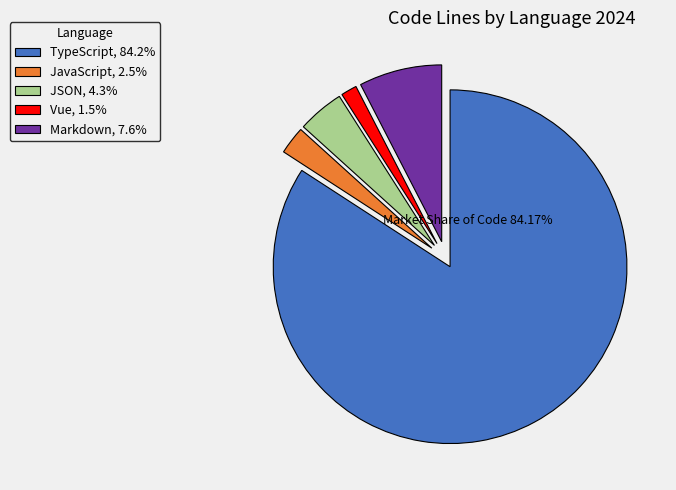

Which category has the biggest portion of the pie?

TypeScript